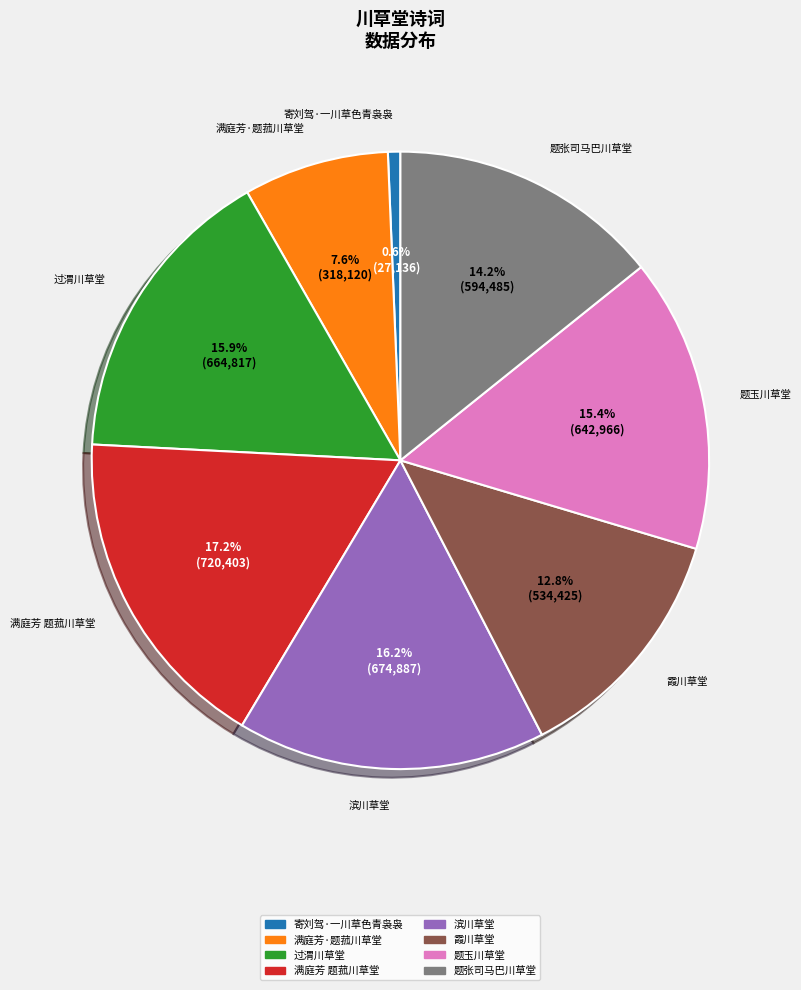

What percentage is the 霞川草堂 slice, to the nearest percent?

13%